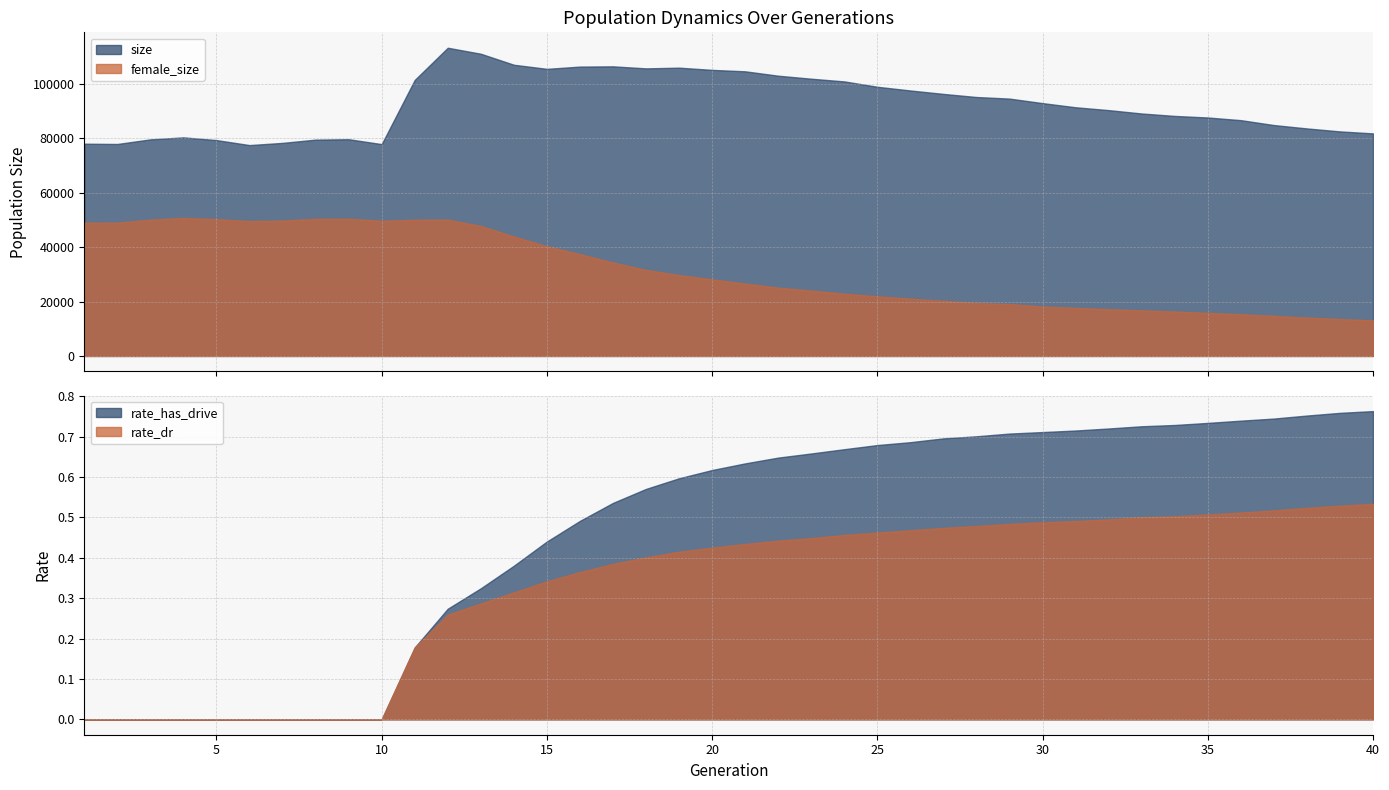

True or false: rate_dr and size cross at least once.

False